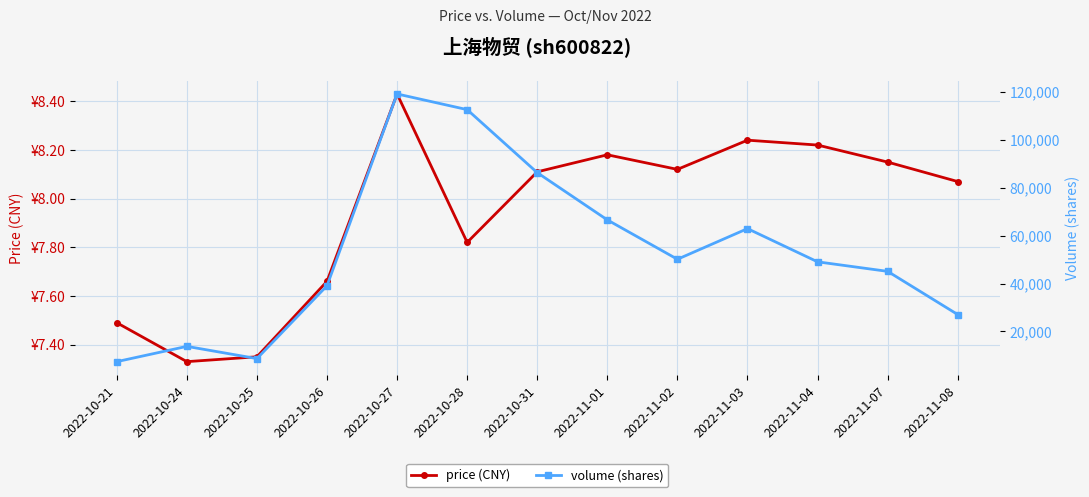

What is the label of the 9th point from the right?

2022-10-27